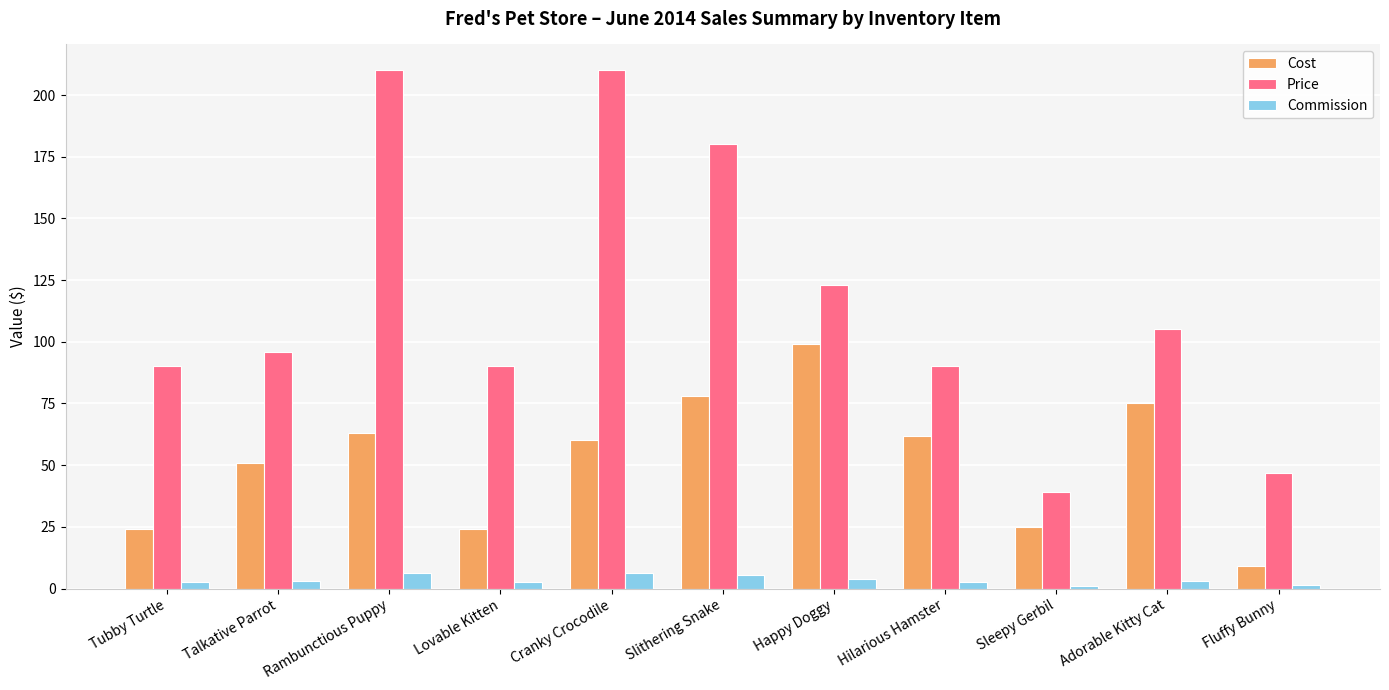

How many data points in Cost are less than 60?

5